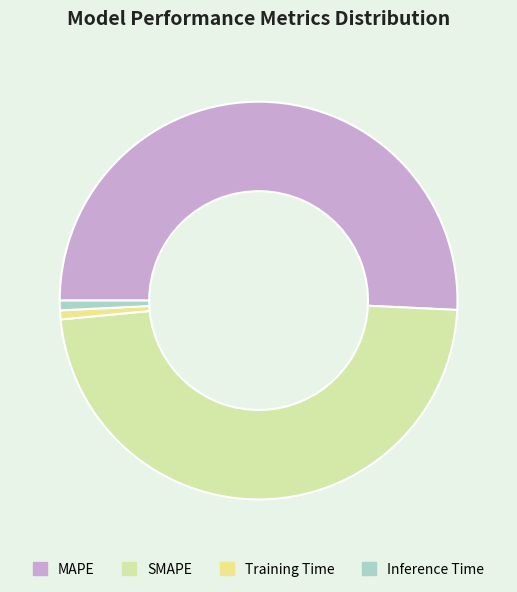

Is MAPE the majority of the pie?

Yes